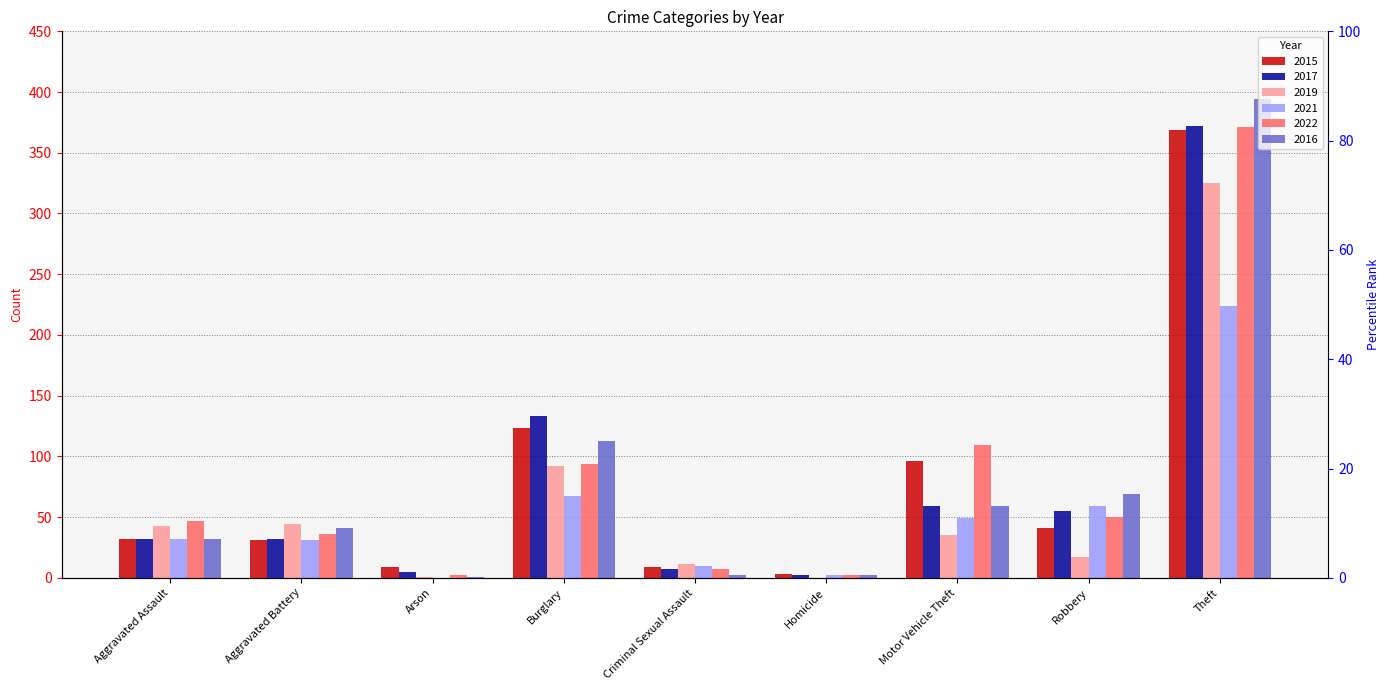

At which category does the chart reach its minimum across all series?

Homicide